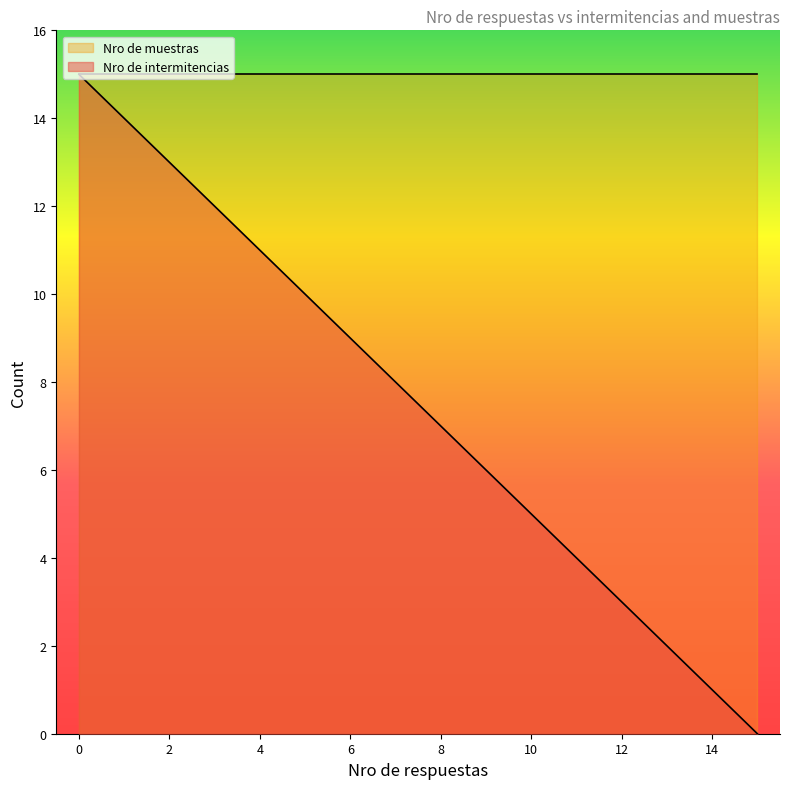

List the series in order of their overall mean, lowest first.

Nro de intermitencias, Nro de muestras